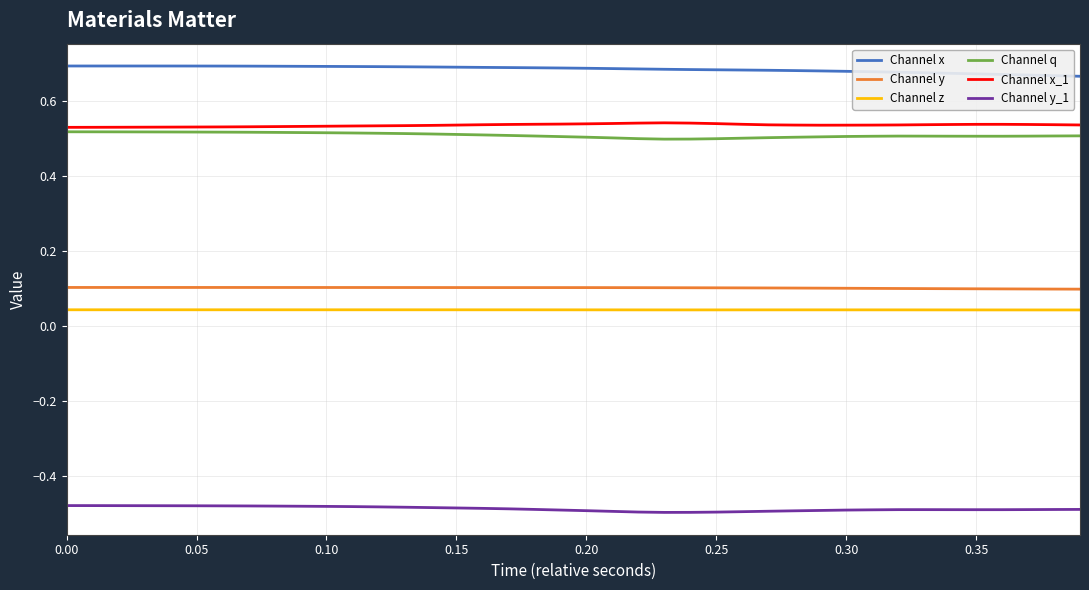

Which series has the largest total across all categories?

Channel x